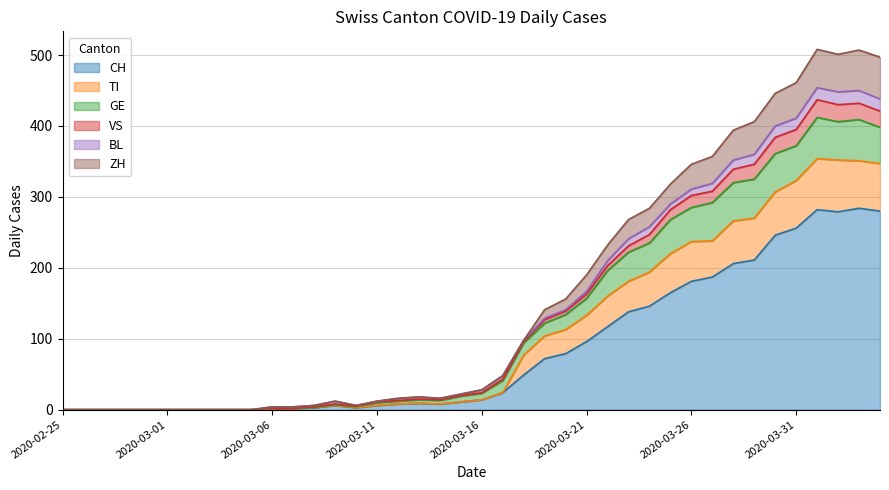

Where does the TI series first go above 23?

2020-03-17